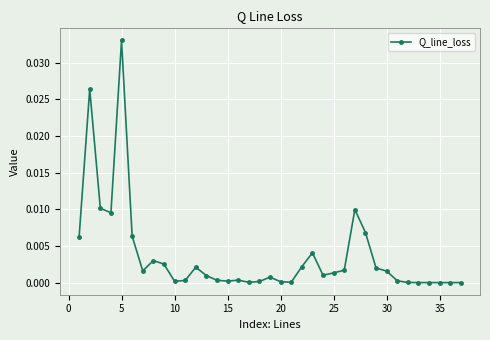

Count the number of categories in the chart.

37